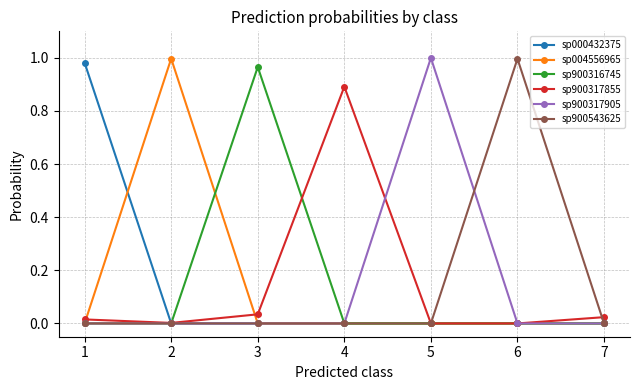

Does the chart have visible grid lines?

Yes